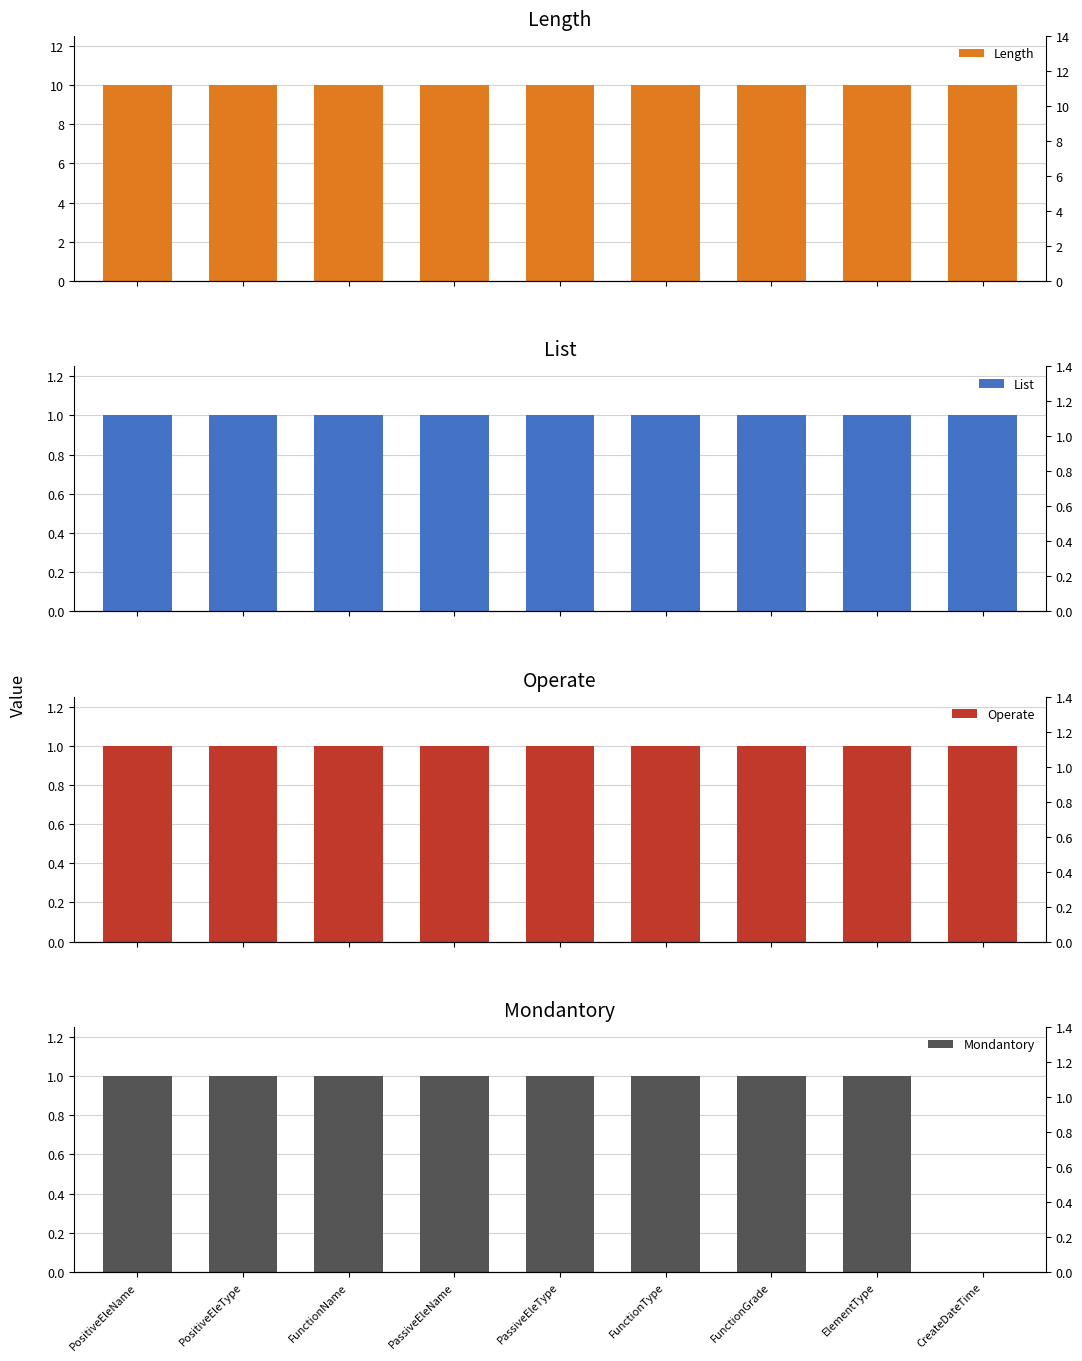

Read the Mondantory value at PositiveEleType.

1